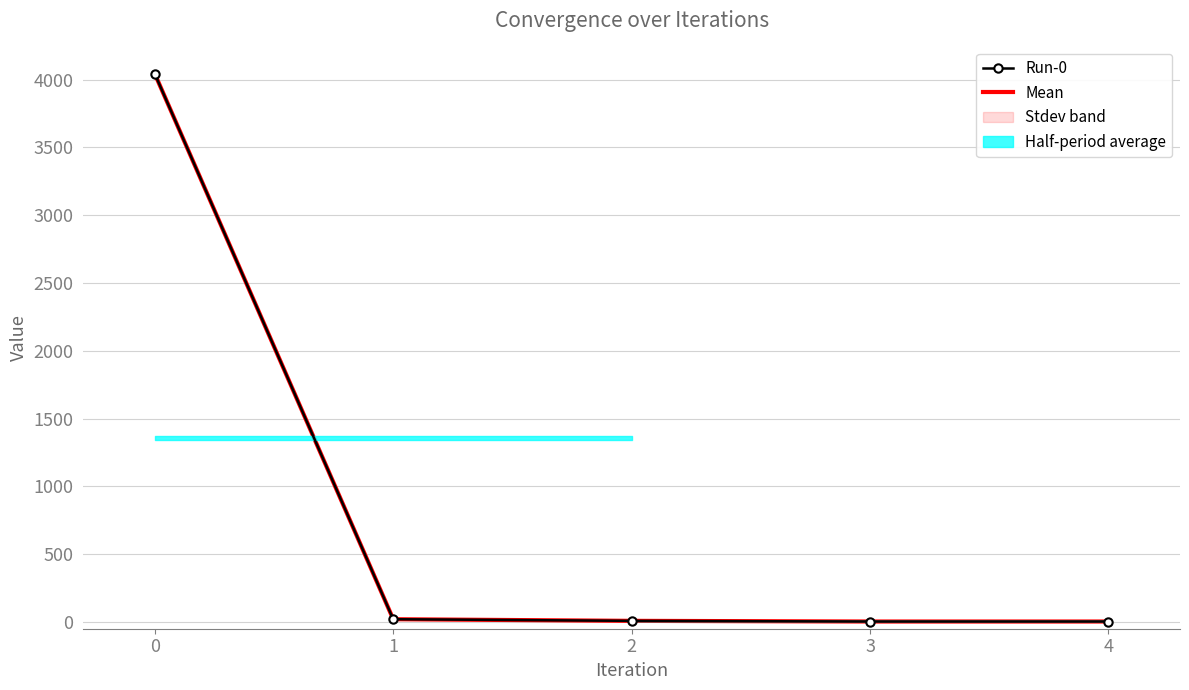

True or false: Run-0 has more than 0 points higher than both neighbors.

False